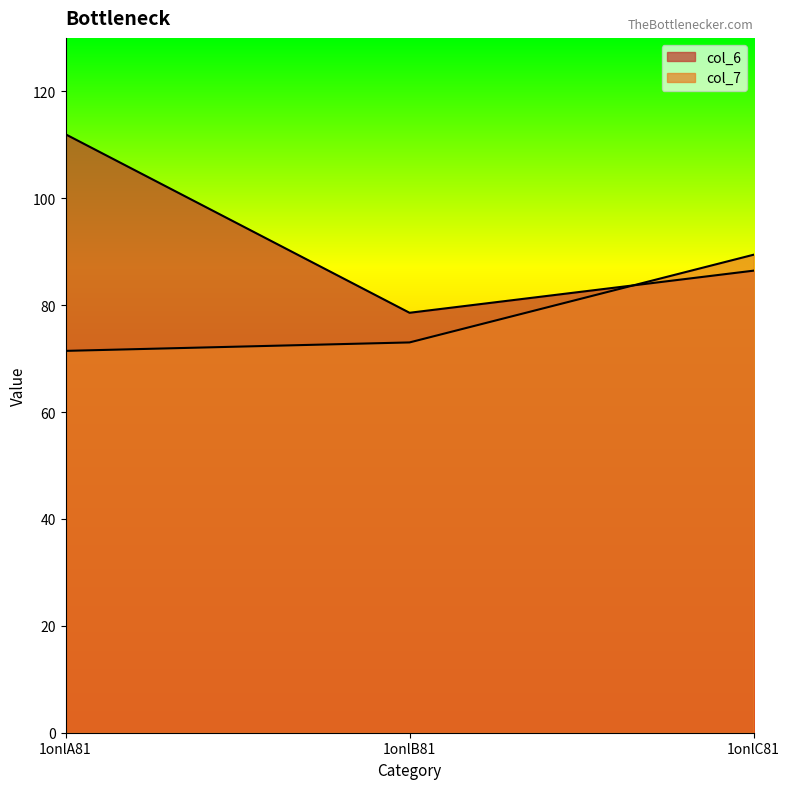

The col_7 series shows 89.4 at 1onlC81. True or false?

True